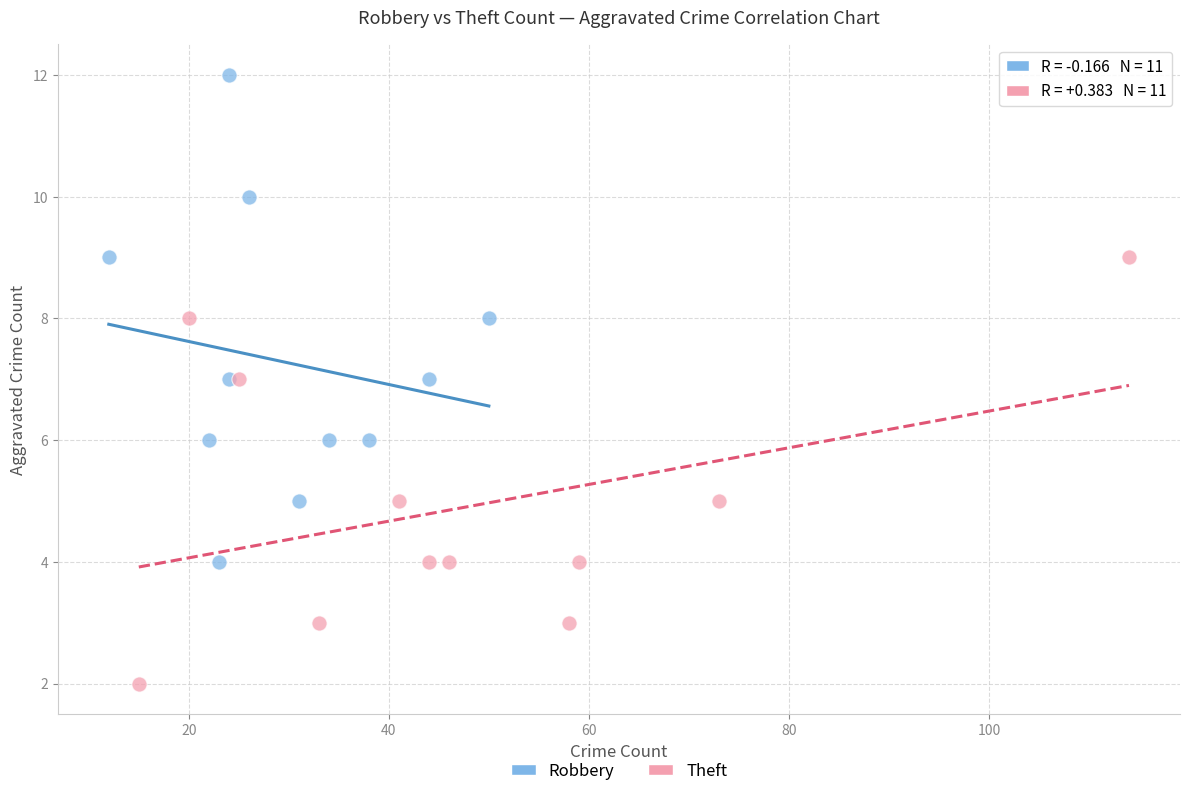

Which series reaches the maximum Y coordinate?

Robbery